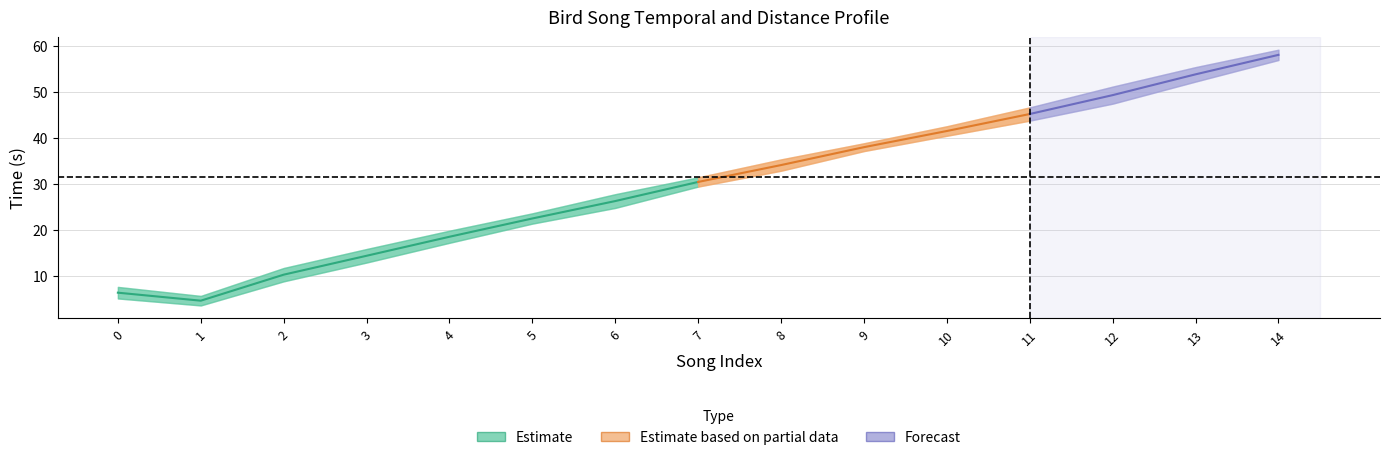

What is the sum of the song_len values at 14 and 2?

5.1